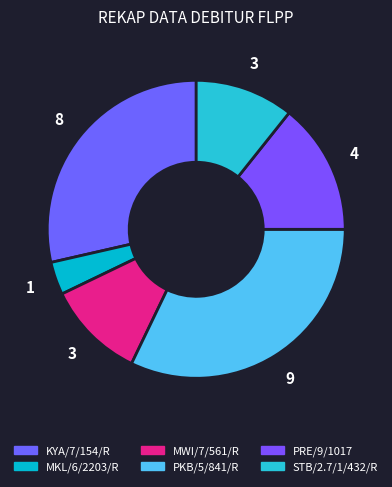

How many slices are in this pie chart?

6